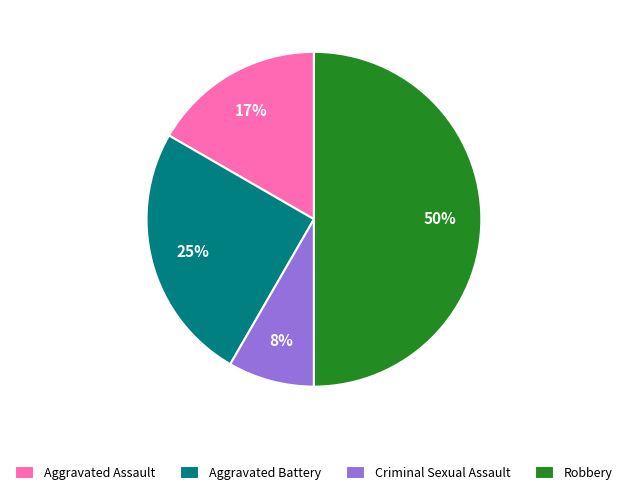

To the nearest percent, what portion does Robbery represent?

50%